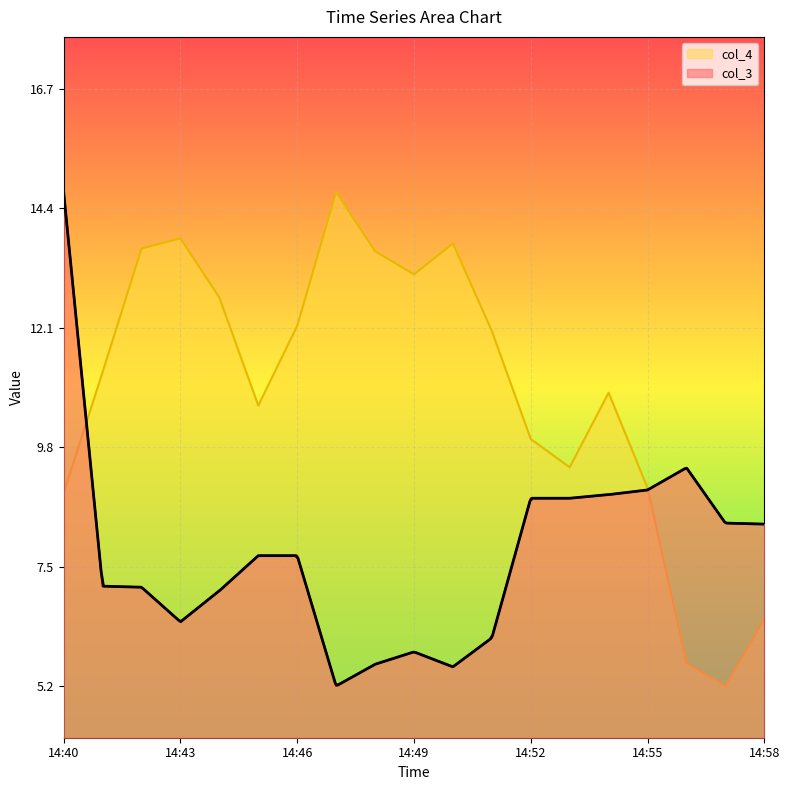

List the series in order of their peak value, highest first.

col_3, col_4